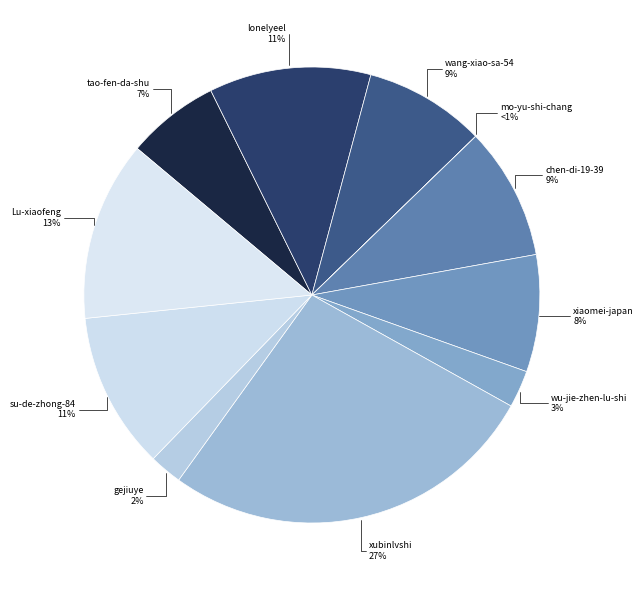

To the nearest percent, what portion does Lu-xiaofeng represent?

13%